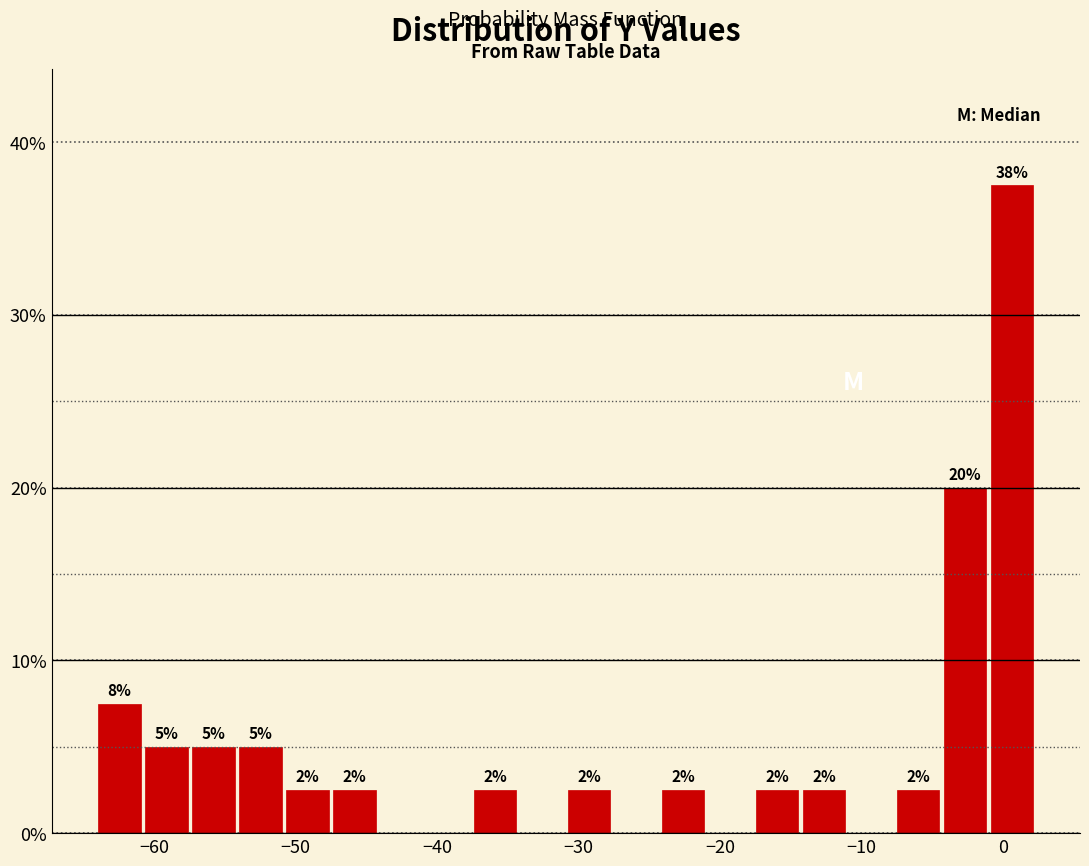

Around what value on the x-axis is the tallest bar? Give the approximate position of its centre, as read against the axis.

1